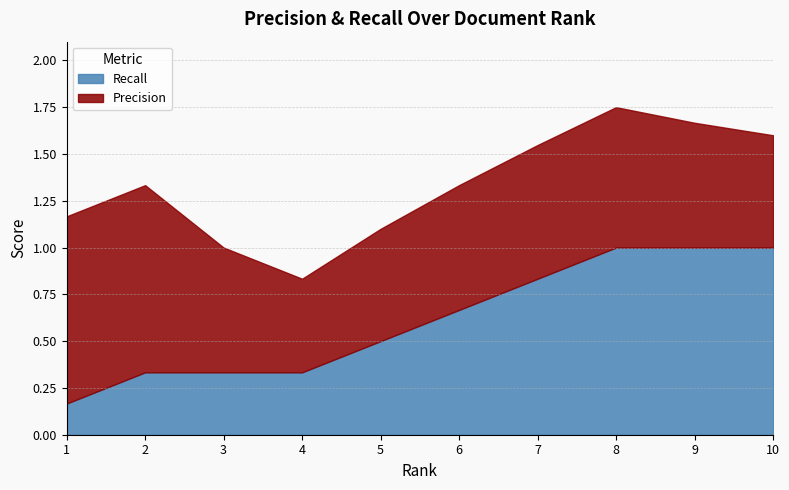

Rank the series by their maximum value, from lowest to highest.

Precision, Recall